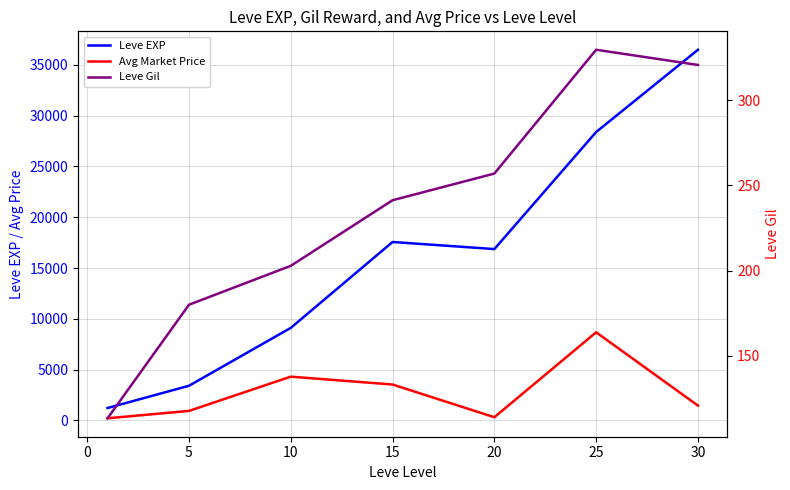

Reading left to right, what are all the values shown in this chart?

Leve EXP: 1213.3	3405.0	9106.7	17563.3	16865.0	28393.3	36492.5
Avg Market Price: 201.4	928.3	4302.3	3527.5	306.8	8670.8	1449.8
Leve Gil: 113.3	180.0	202.8	241.3	257.0	329.7	320.8